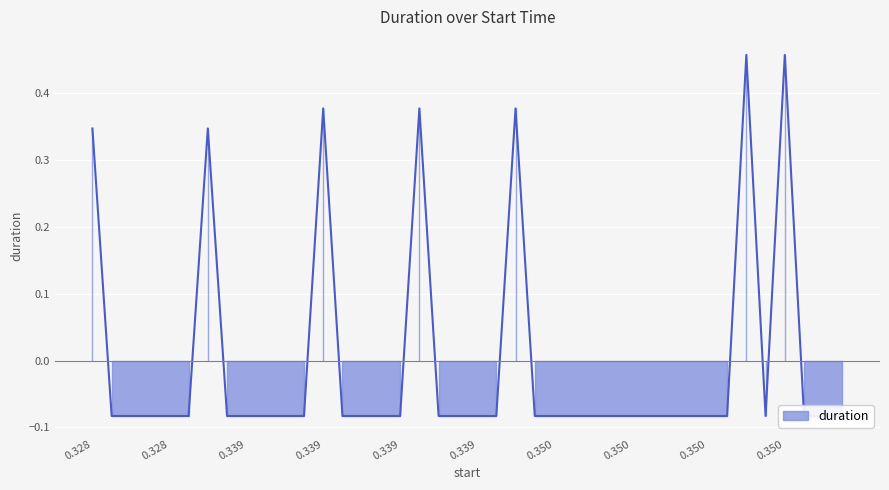

What position from the left is 0.338887?

10